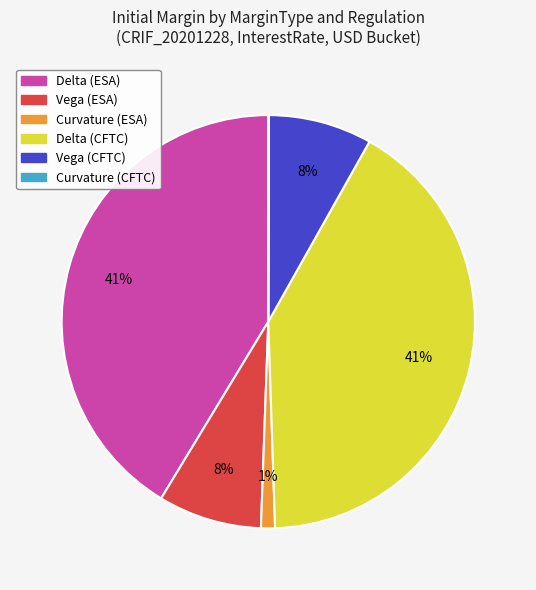

To the nearest percent, what portion does Vega (ESA) represent?

8%